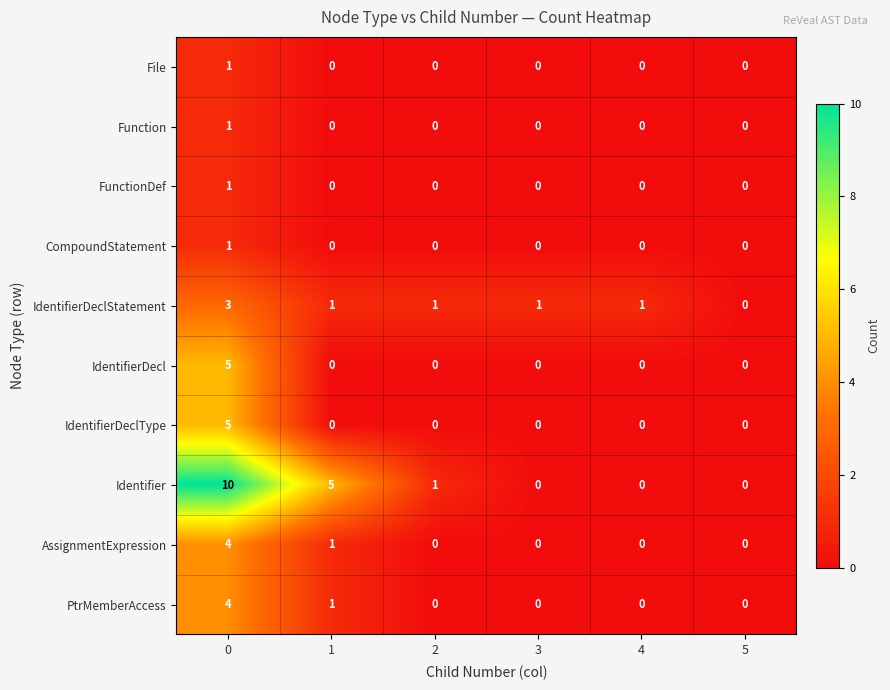

True or false: Identifier has a value of 10 at 0.

True